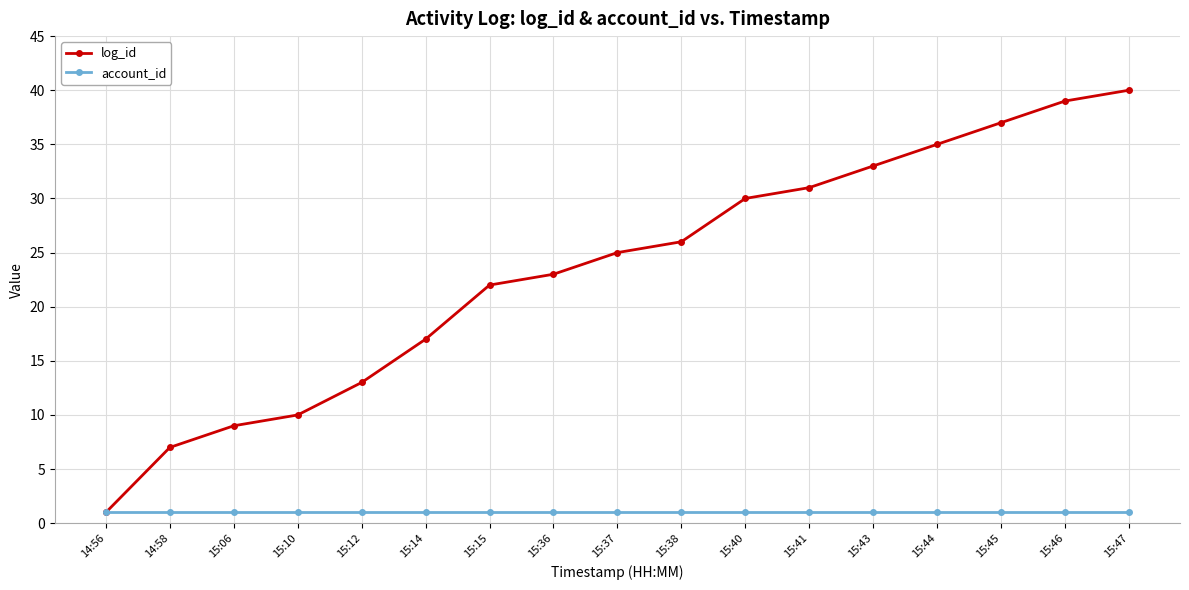

How many lines are shown in the chart?

2